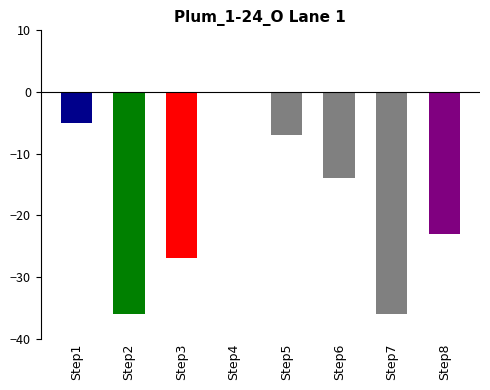

Reading left to right, list all the values displayed in this chart.

Step1=-5	Step2=-36	Step3=-27	Step4=0	Step5=-7	Step6=-14	Step7=-36	Step8=-23